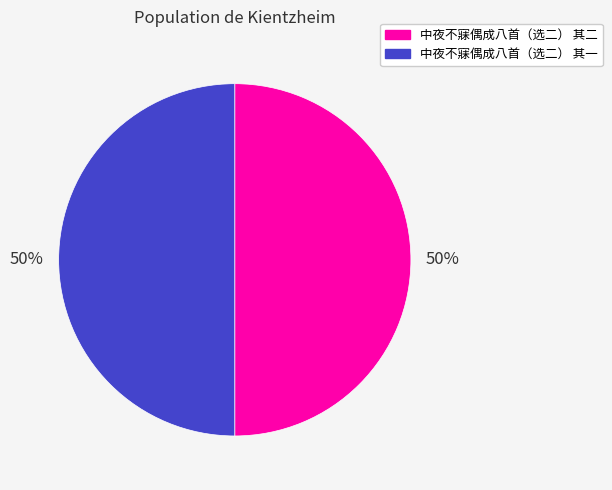

Is it true that 中夜不寐偶成八首（选二） 其一 is 50% of the pie?

True